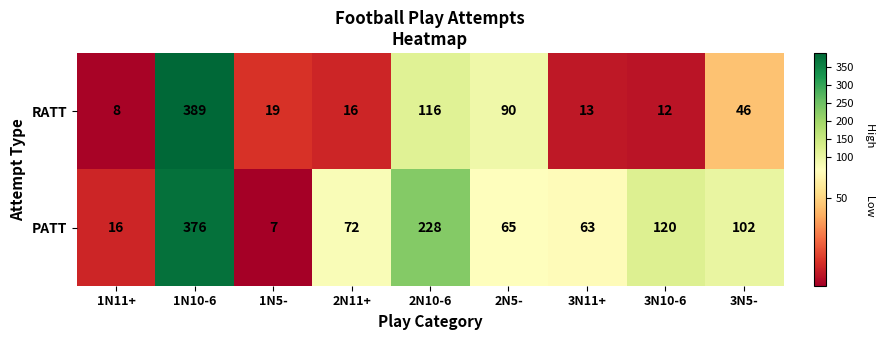

What is the greatest value displayed?

389